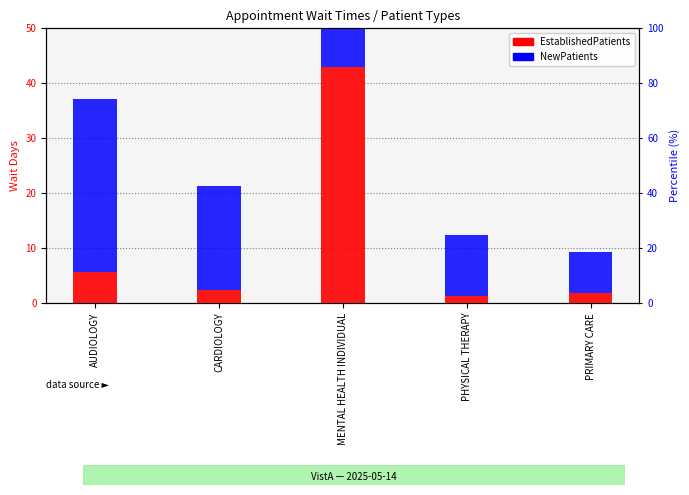

At how many categories does at least one series exceed 16?

3